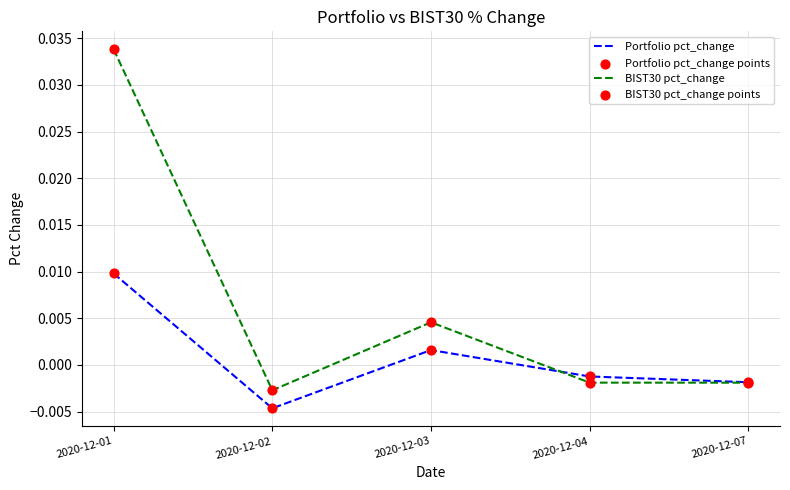

At how many categories does at least one series exceed 0?

2